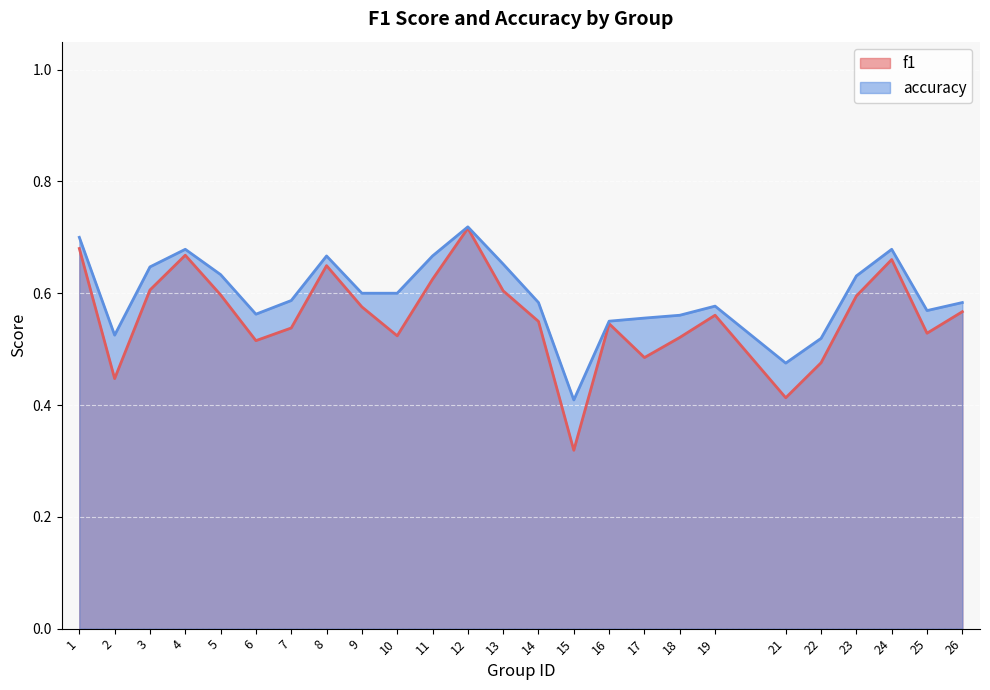

How many accuracy values are between 0 and 1?

25